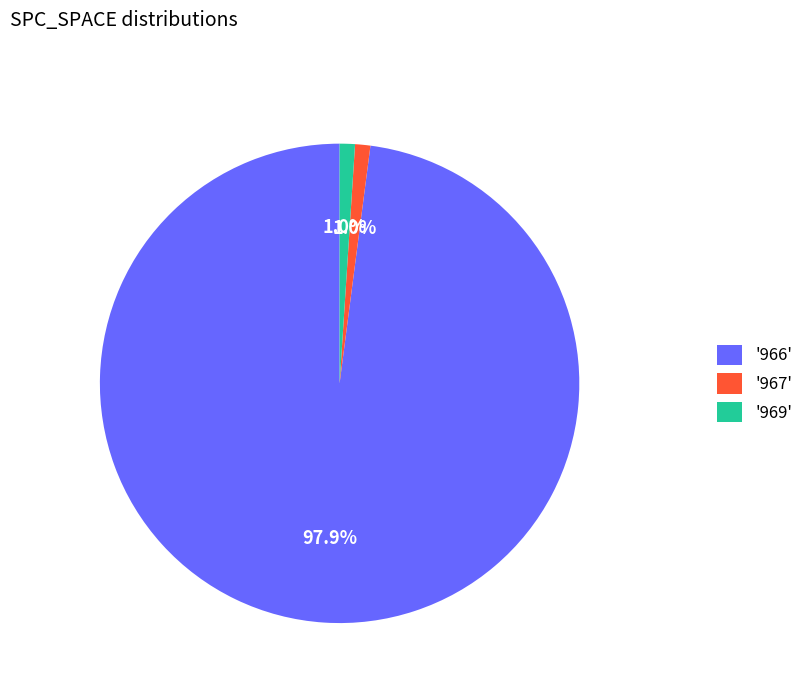

Is there a majority slice in this chart?

Yes